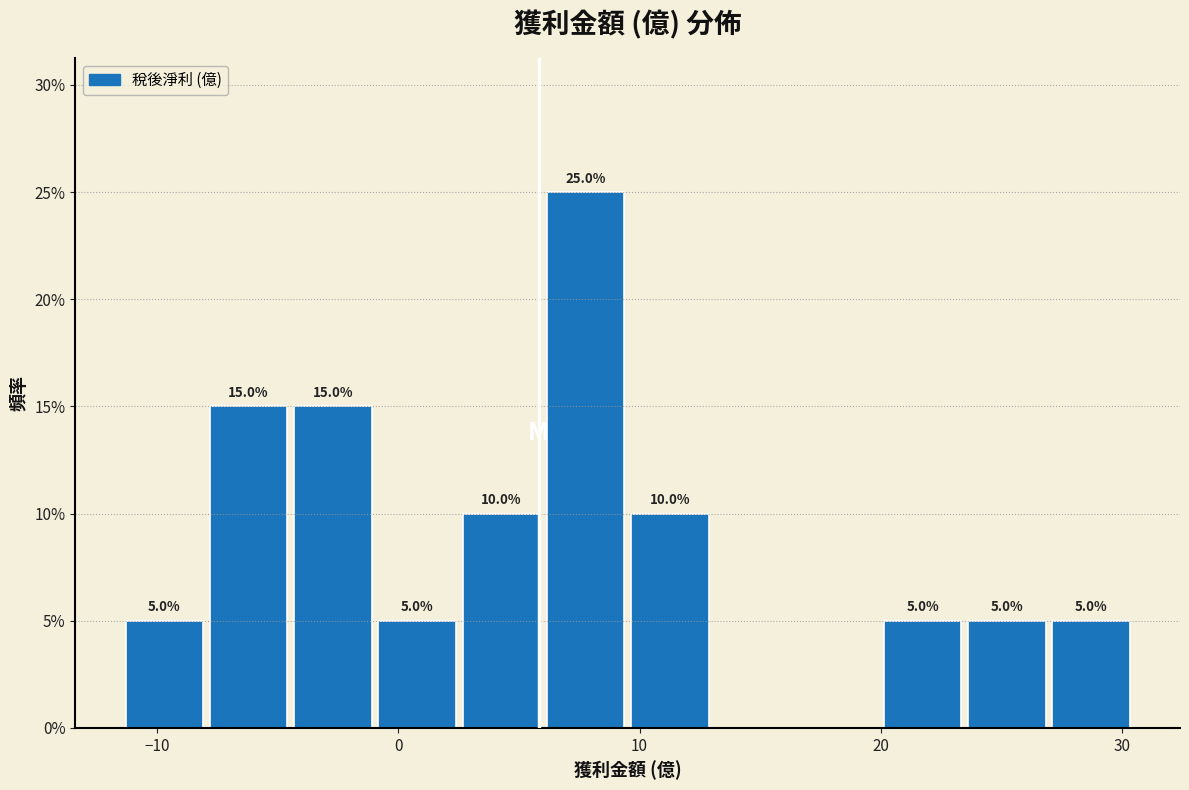

Read against the x-axis, roughly where is the centre of the tallest bar?

8